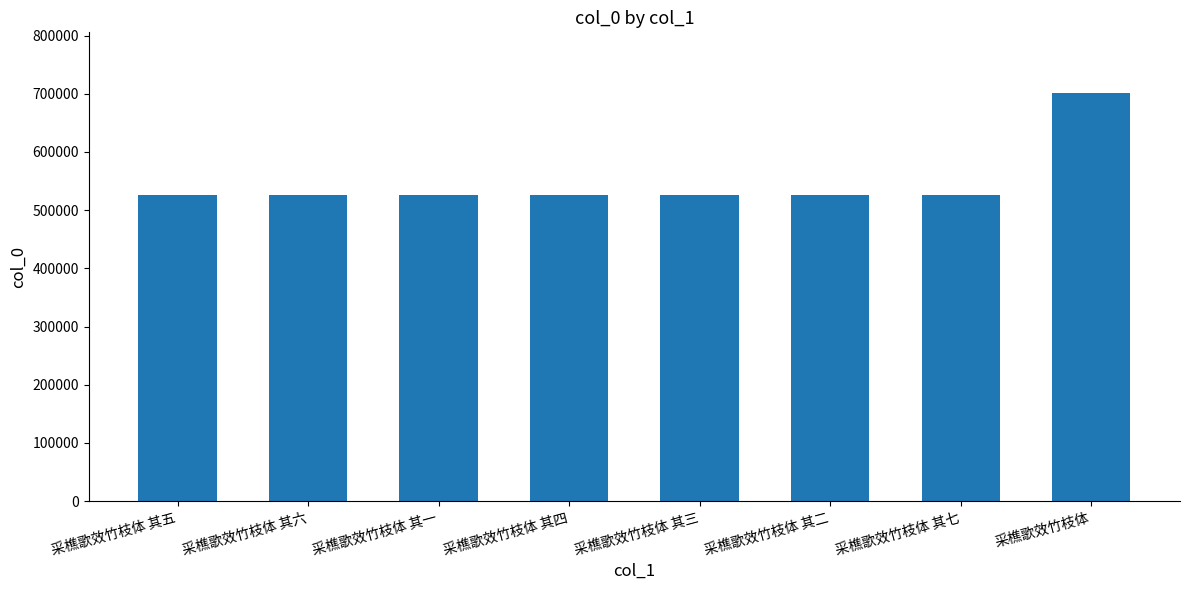

Does the chart contain any negative values?

No